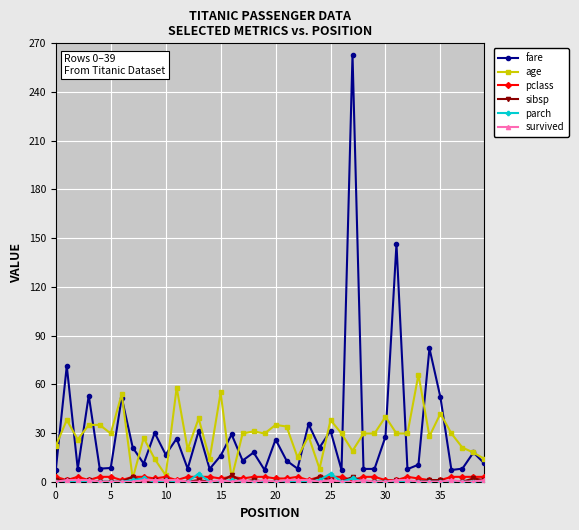

At how many categories does at least one series exceed 78?

3